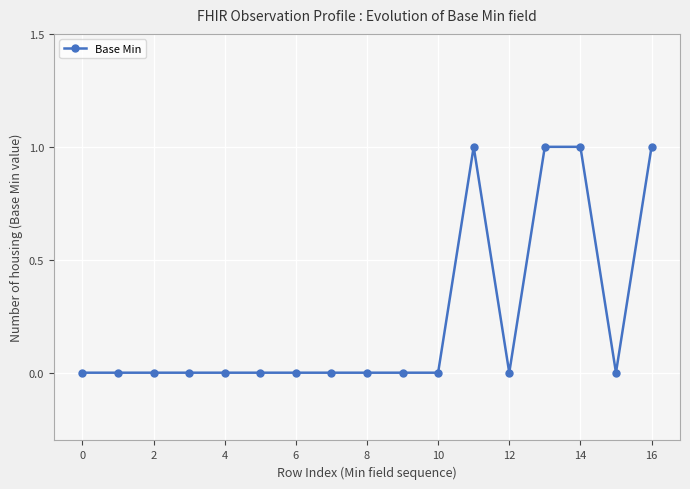

Reading right to left, list all the values displayed in this chart.

1	0	1	1	0	1	0	0	0	0	0	0	0	0	0	0	0